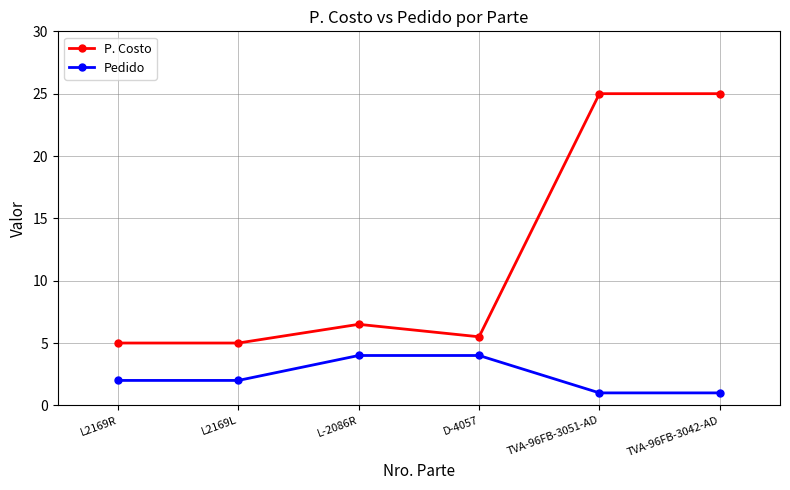

True or false: P. Costo and Pedido cross at least once.

False